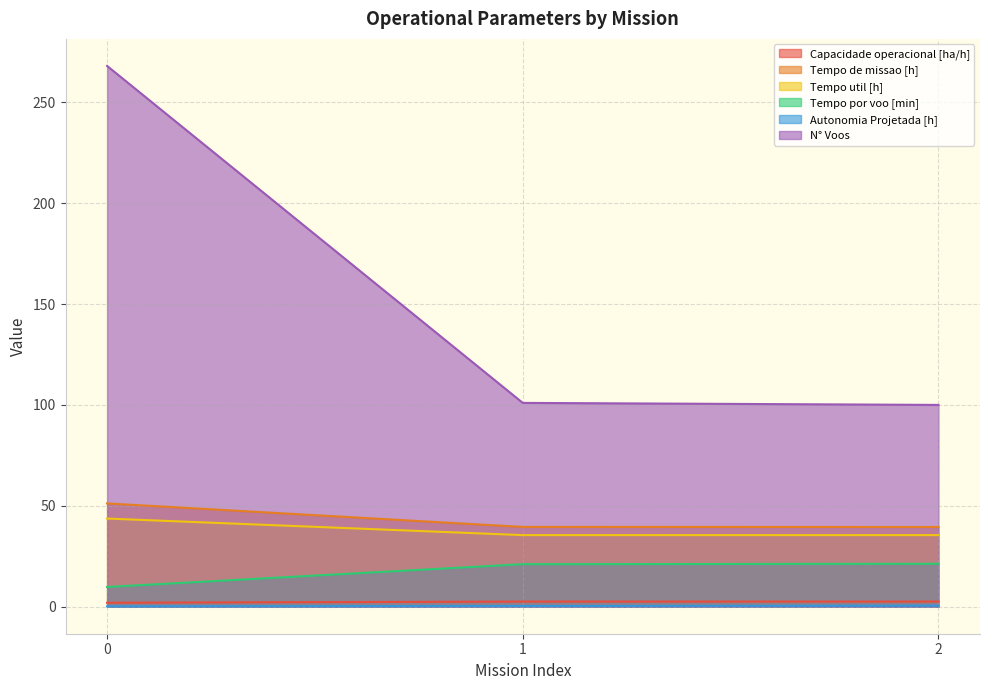

What is the difference between the Tempo util [h] values at 0 and 1?

8.2